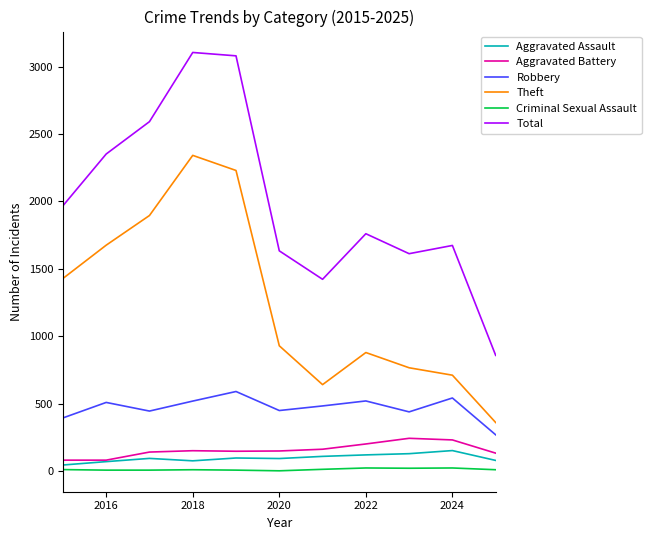

True or false: Total and Aggravated Assault intersect in this chart.

False